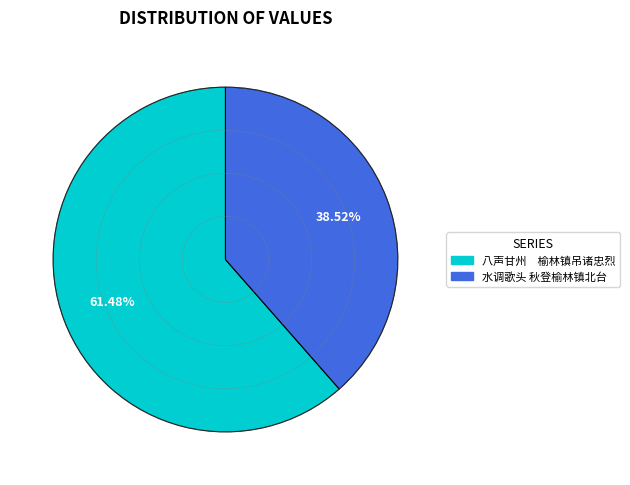

Rank the categories by value from highest to lowest.

八声甘州 榆林镇吊诸忠烈, 水调歌头 秋登榆林镇北台